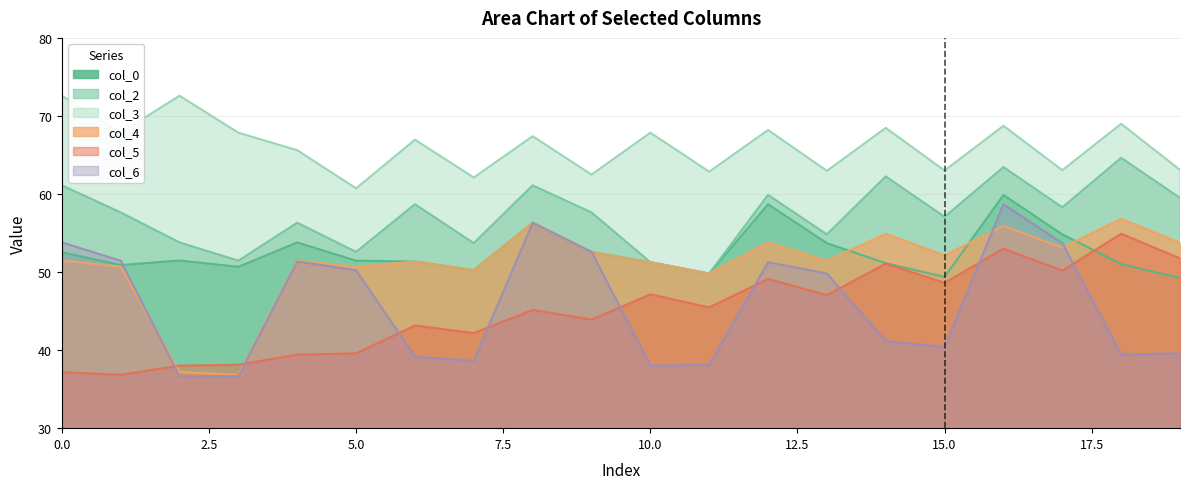

True or false: col_4 and col_0 intersect in this chart.

True